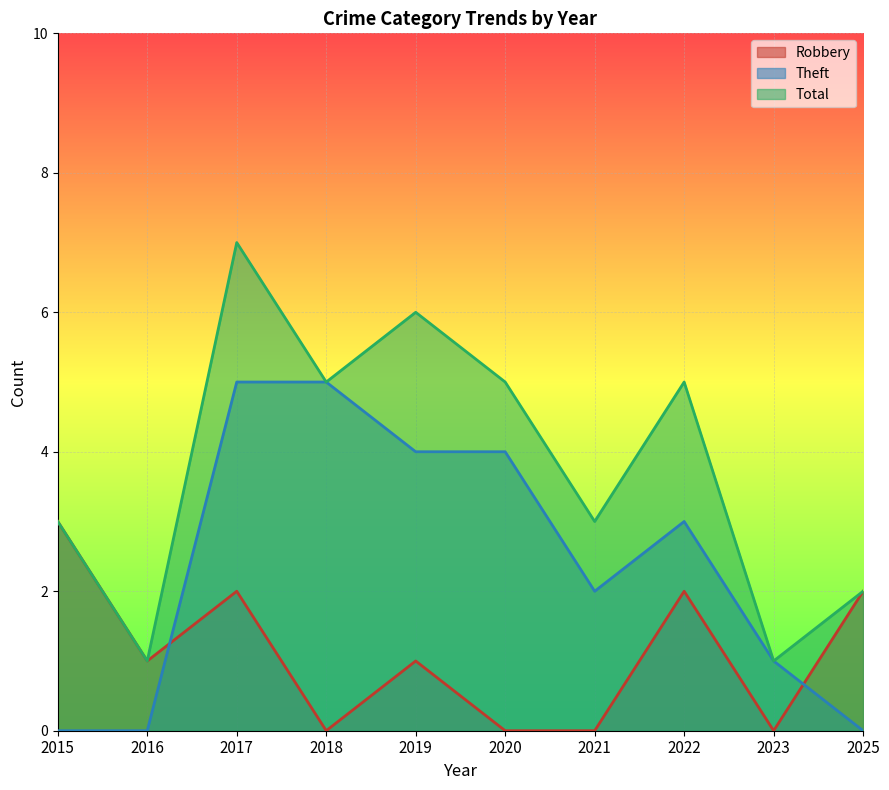

The Theft series shows 5 at 2017. True or false?

True